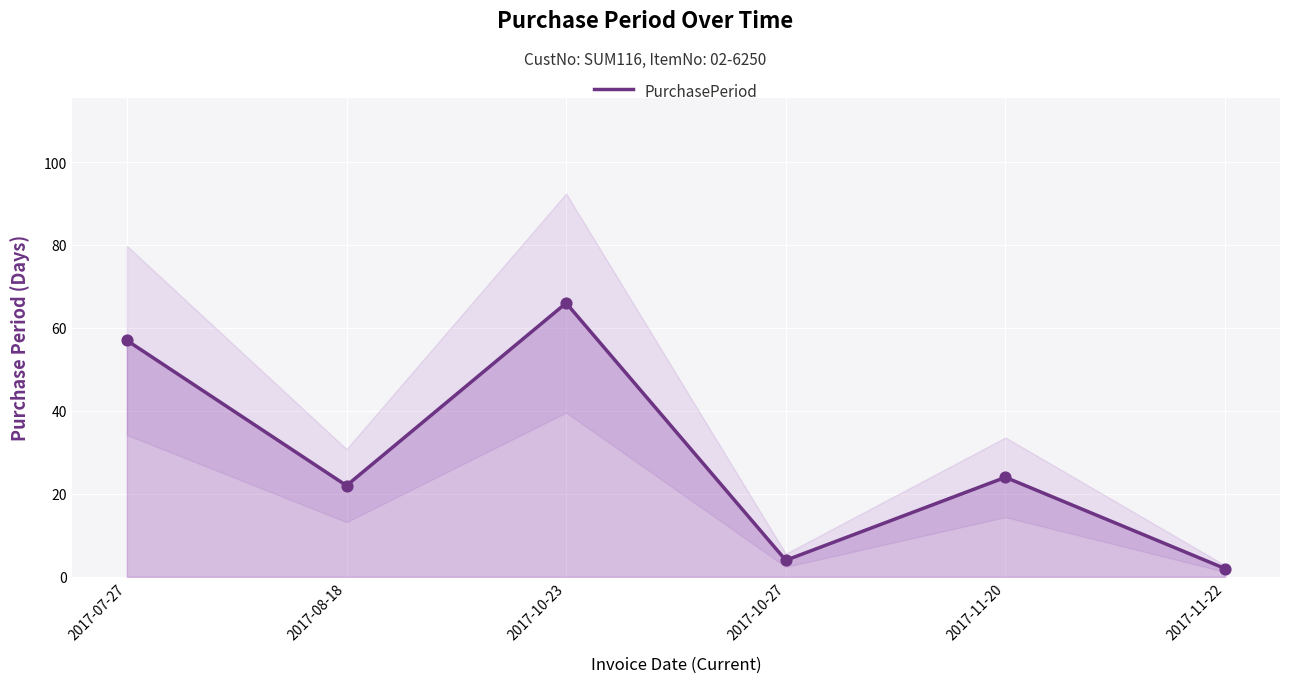

Which has a higher value, 2017-11-20 or 2017-11-22?

2017-11-20